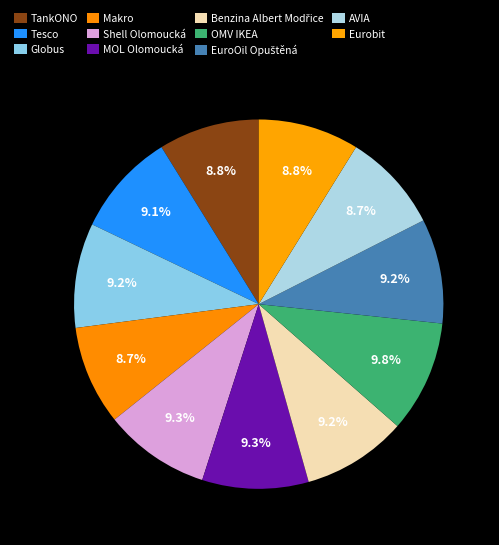

To the nearest percent, what portion does OMV IKEA represent?

10%